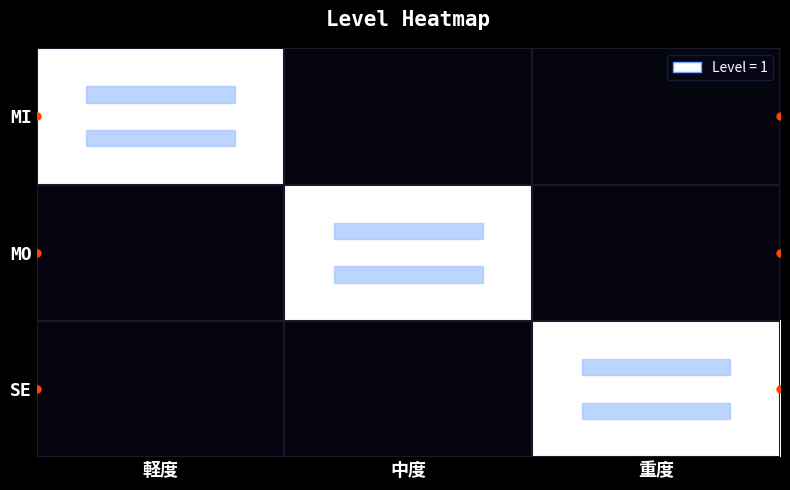

At how many categories does at least one series exceed 0?

3